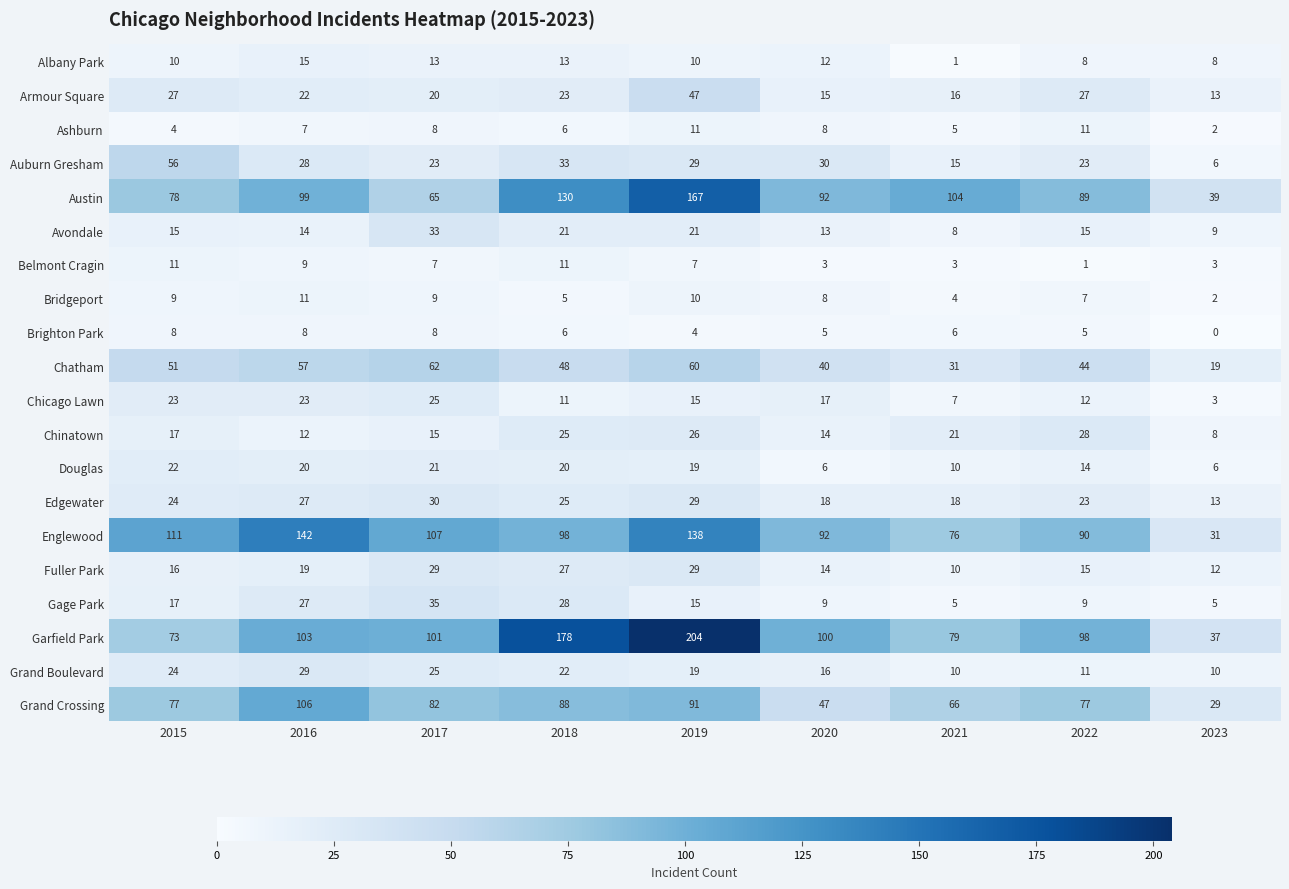

Which series has the largest range (max minus min)?

Garfield Park